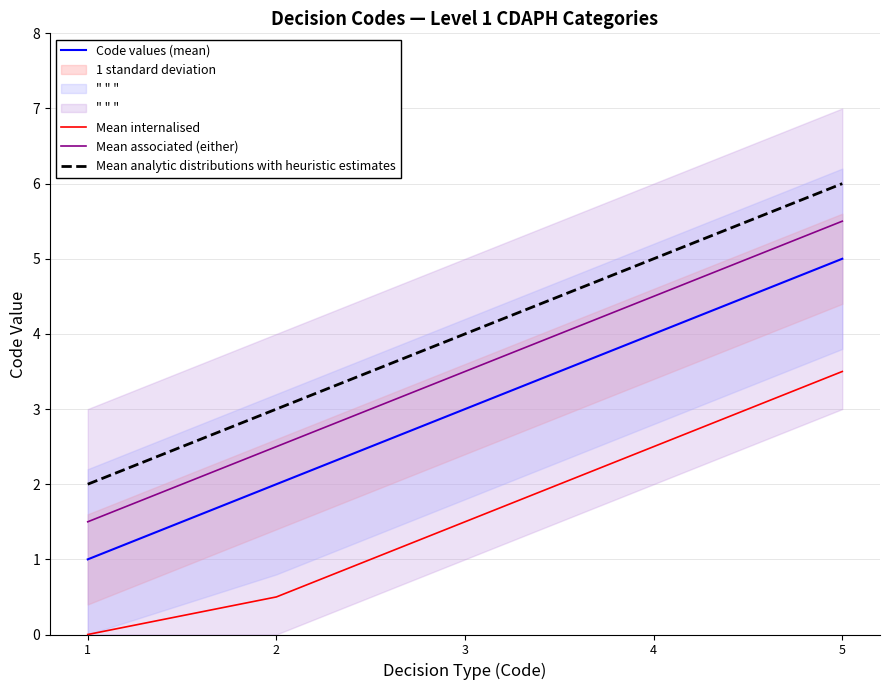

Reading left to right, what are all the values shown in this chart?

Code values (mean): 1=1.0	2=2.0	3=3.0	4=4.0	5=5.0
Mean internalised: 1=0.0	2=0.5	3=1.5	4=2.5	5=3.5
Mean associated (either): 1=1.5	2=2.5	3=3.5	4=4.5	5=5.5
Mean analytic distributions with heuristic estimates: 1=2.0	2=3.0	3=4.0	4=5.0	5=6.0